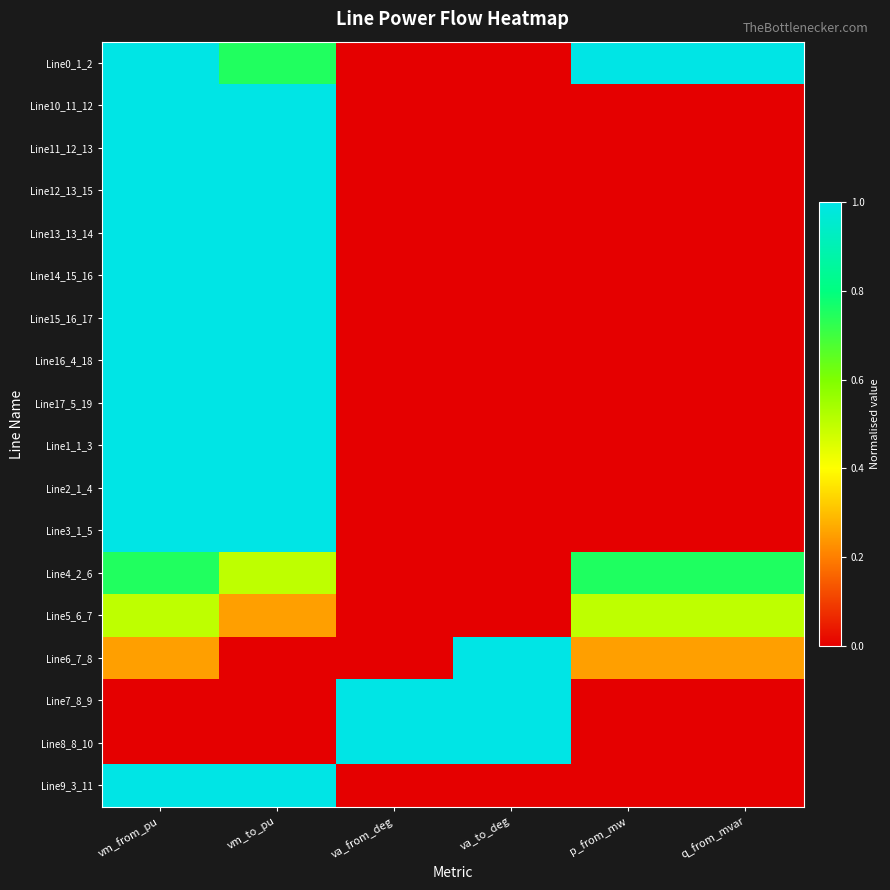

List the series in order of their peak value, lowest first.

Line5_6_7, Line4_2_6, Line2_1_4, Line3_1_5, Line16_4_18, Line17_5_19, Line1_1_3, Line9_3_11, Line10_11_12, Line11_12_13, Line13_13_14, Line12_13_15, Line14_15_16, Line0_1_2, Line15_16_17, Line6_7_8, Line7_8_9, Line8_8_10